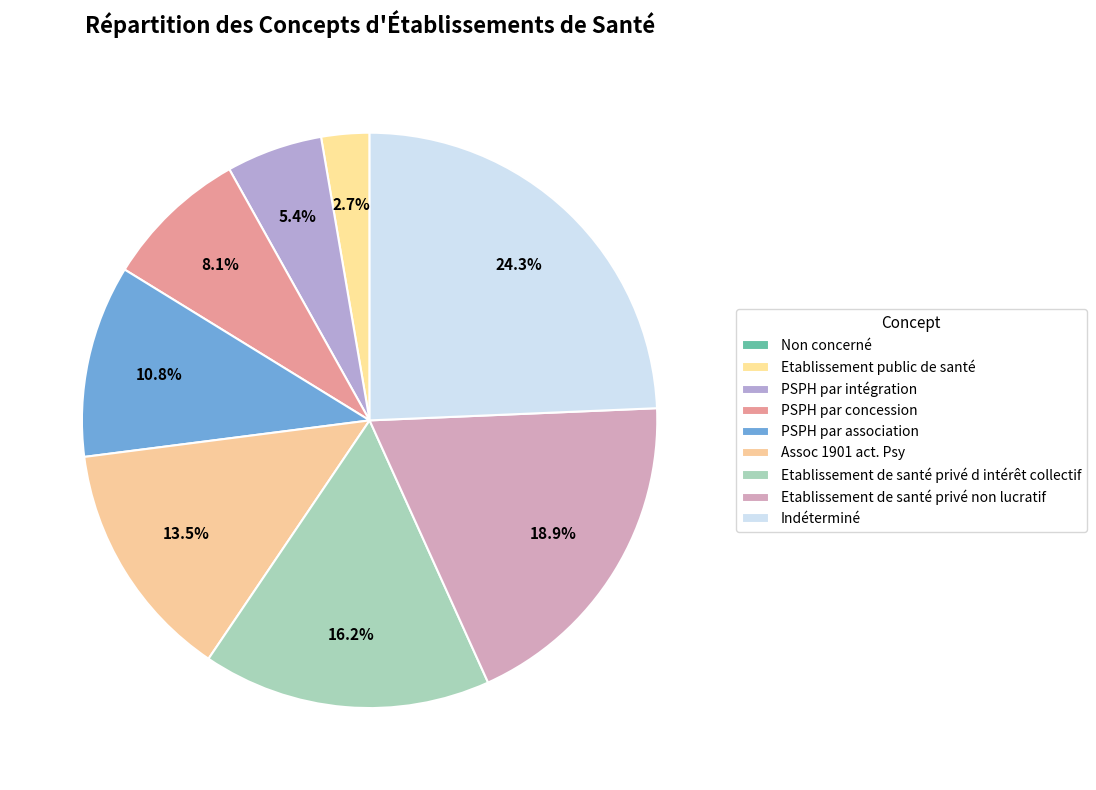

What is the ratio of the value at Indéterminé to the value at PSPH par concession?

3.0